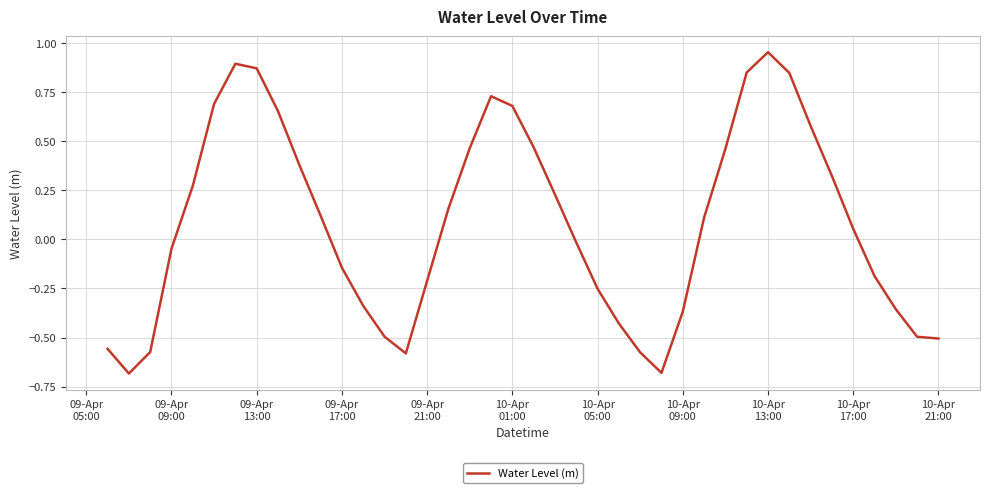

What is the difference between the maximum and minimum values?

1.6